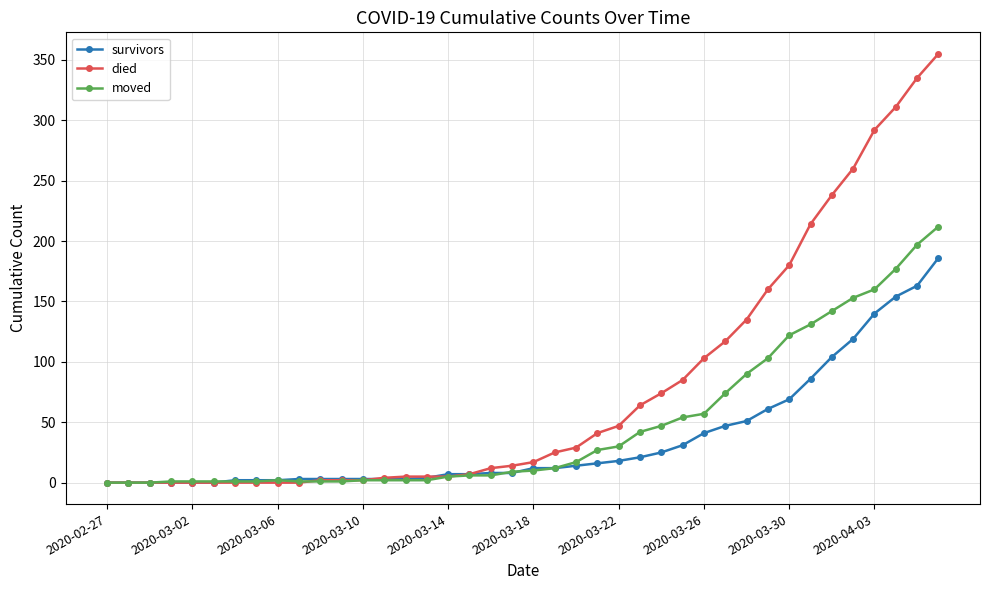

What is the maximum value shown in the chart?

355